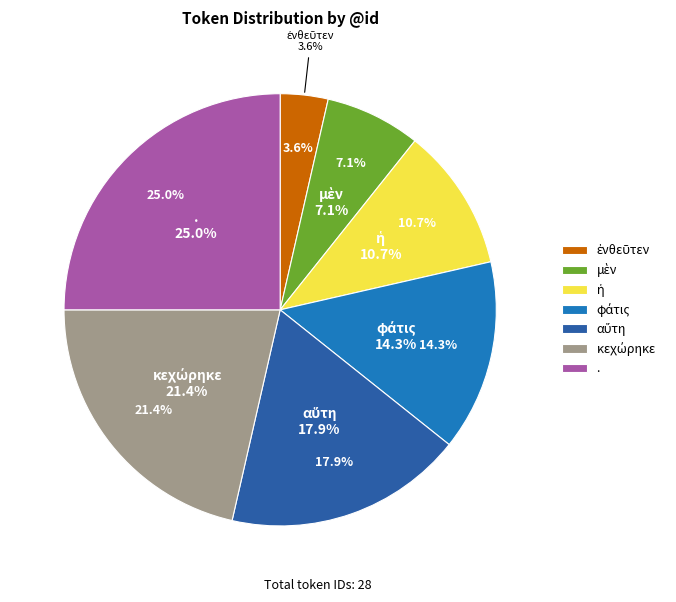

Between αὕτη and φάτις, which is larger?

αὕτη